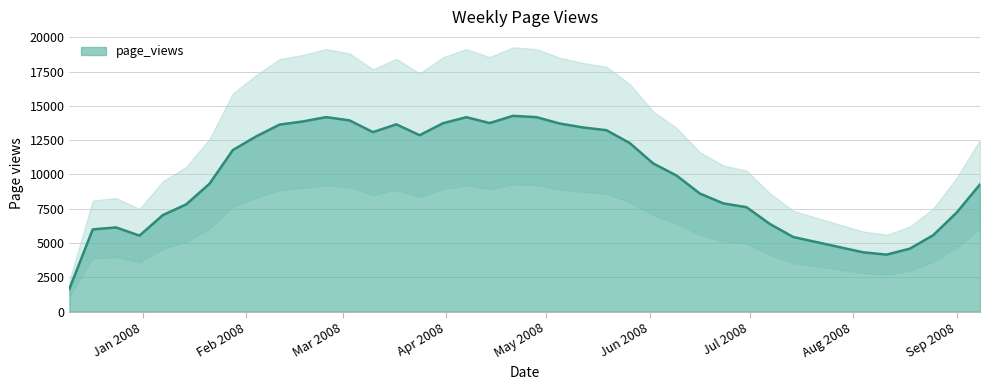

What is the highest value of the page_views series?

14272.8